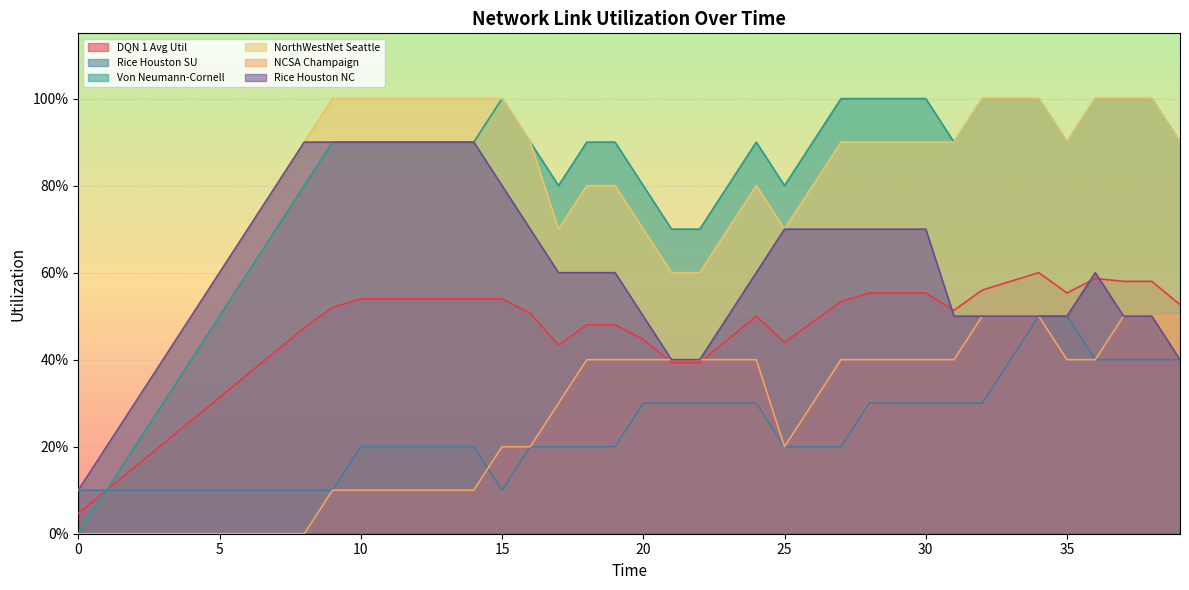

True or false: NorthWestNet Seattle and Rice Houston SU intersect in this chart.

False